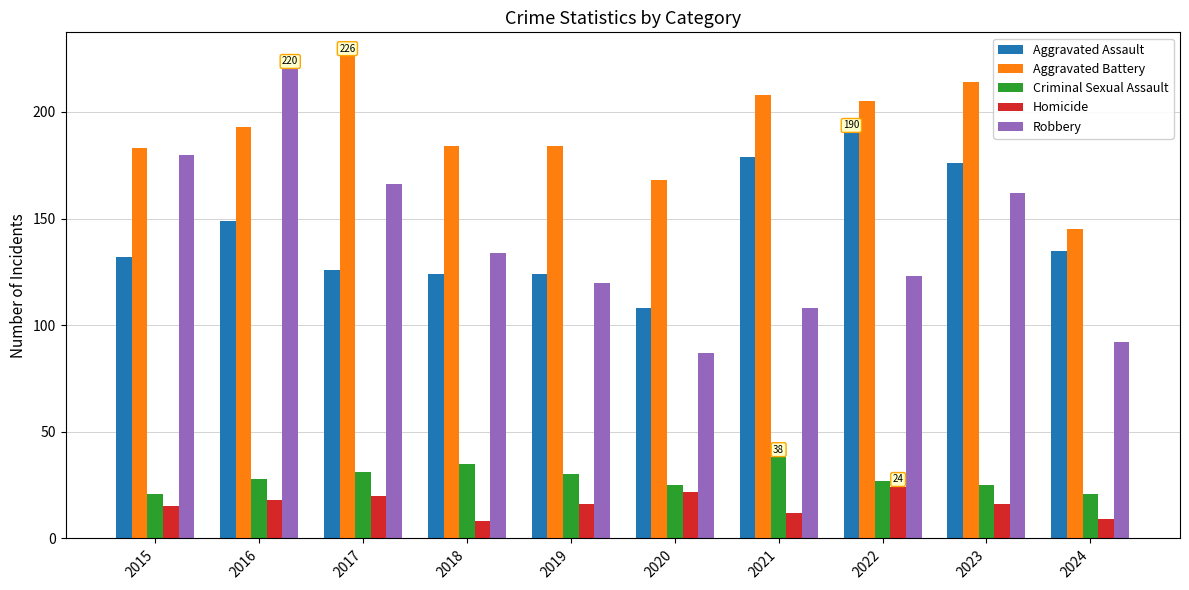

What is the total value across all series at 2021?

545